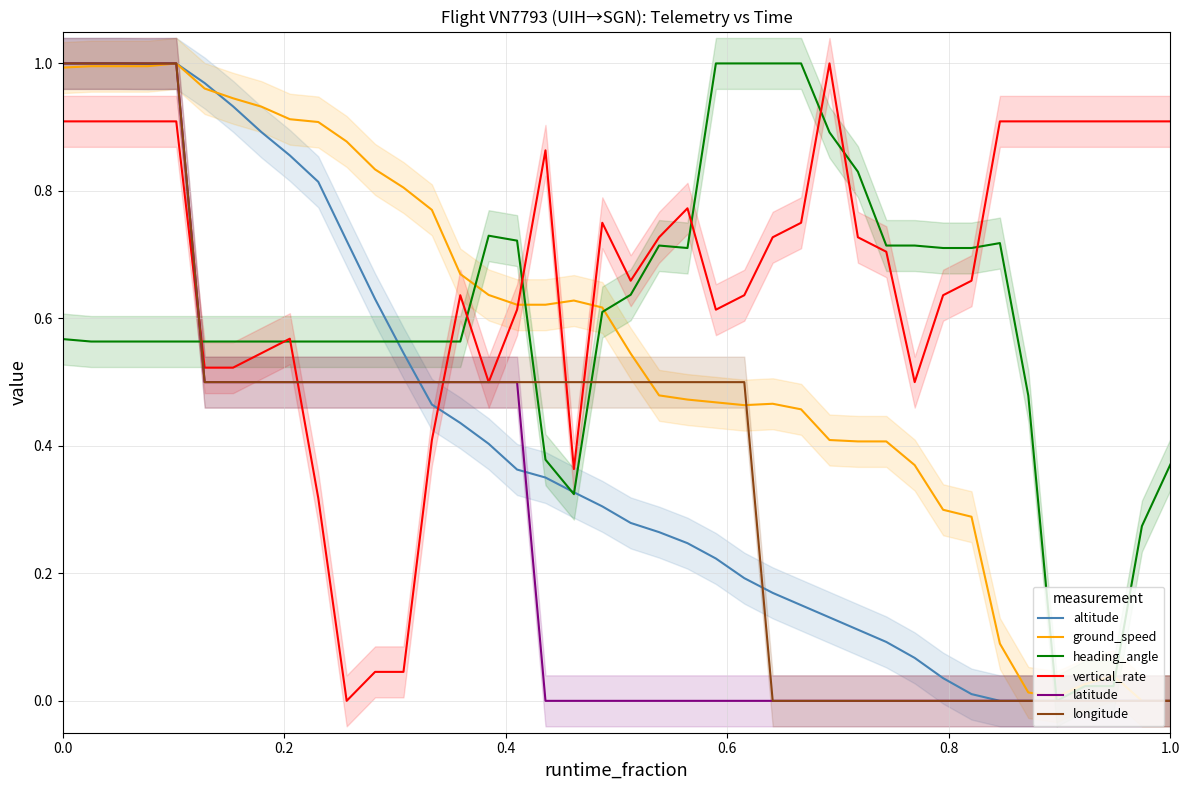

What is the sum of all ground_speed values?

22.4